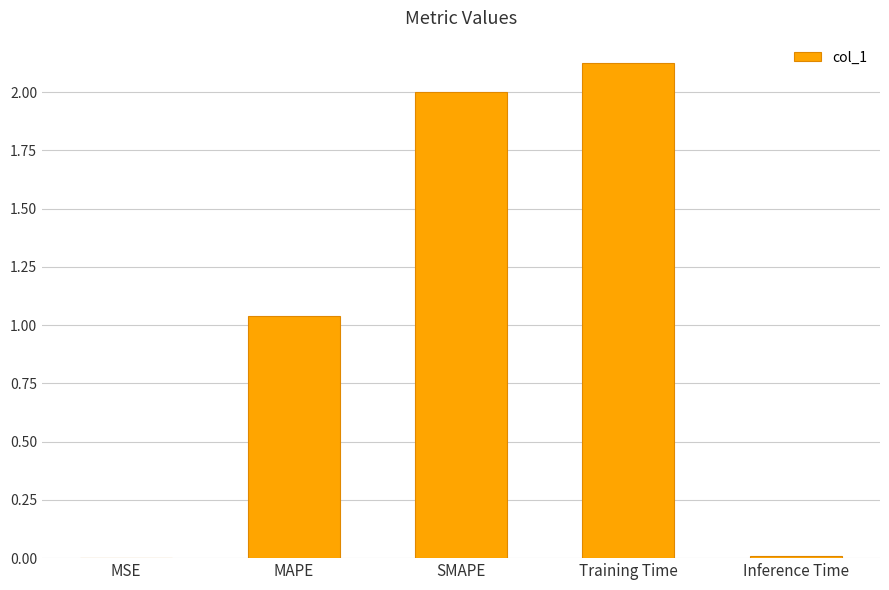

Between SMAPE and MSE, which is larger?

SMAPE